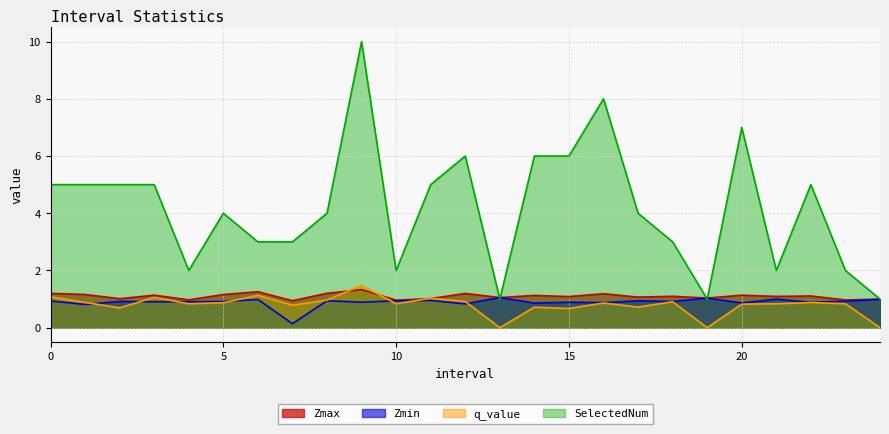

What are all the series names shown in the legend?

Zmax, Zmin, q_value, SelectedNum